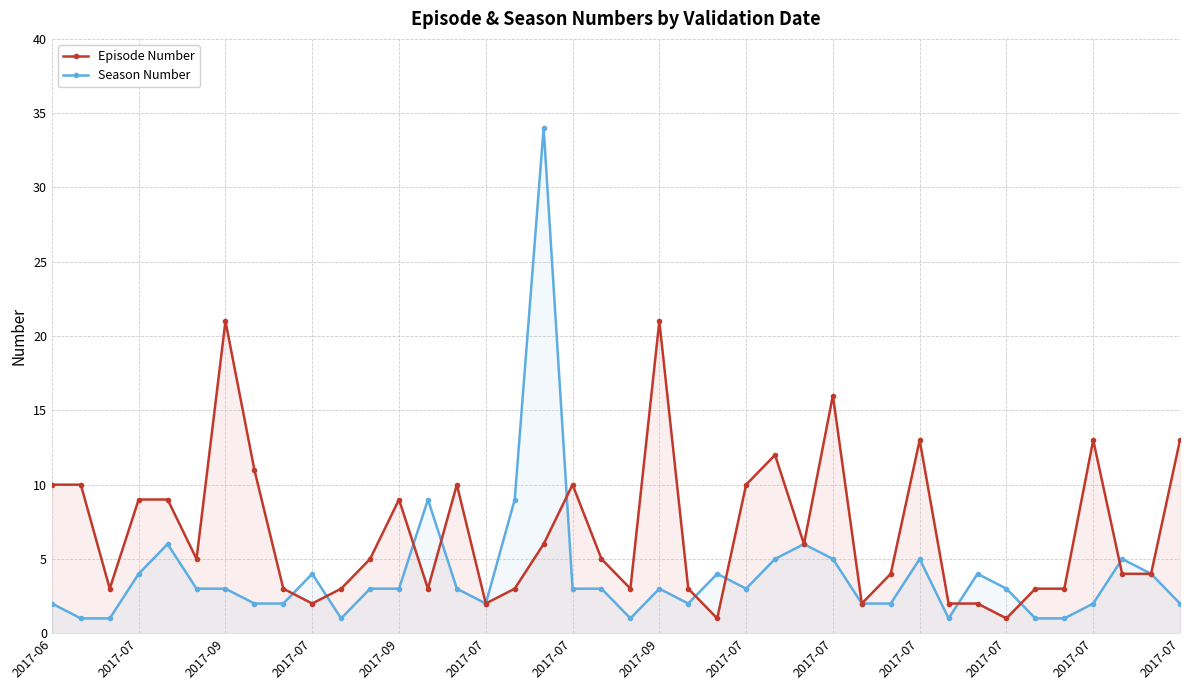

How many categories are shown in the chart?

40